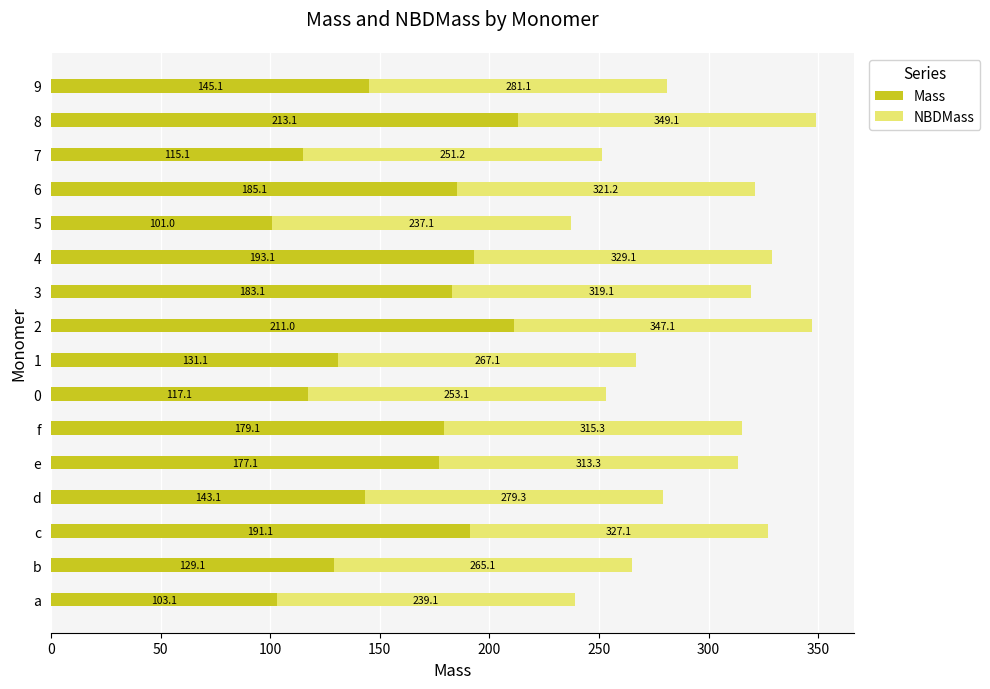

At which category is the sum across all series the highest?

8